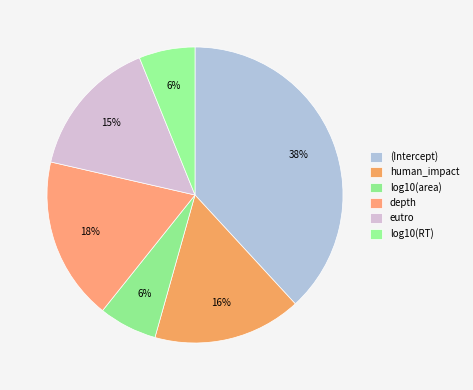

Count the number of slices in the pie.

6